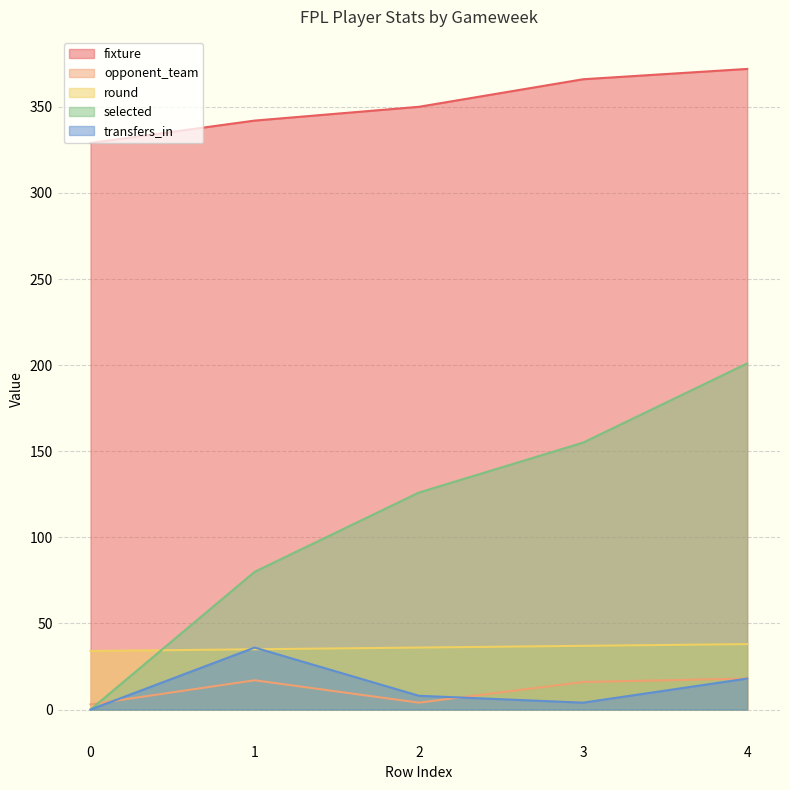

Count the number of data series in this chart.

5